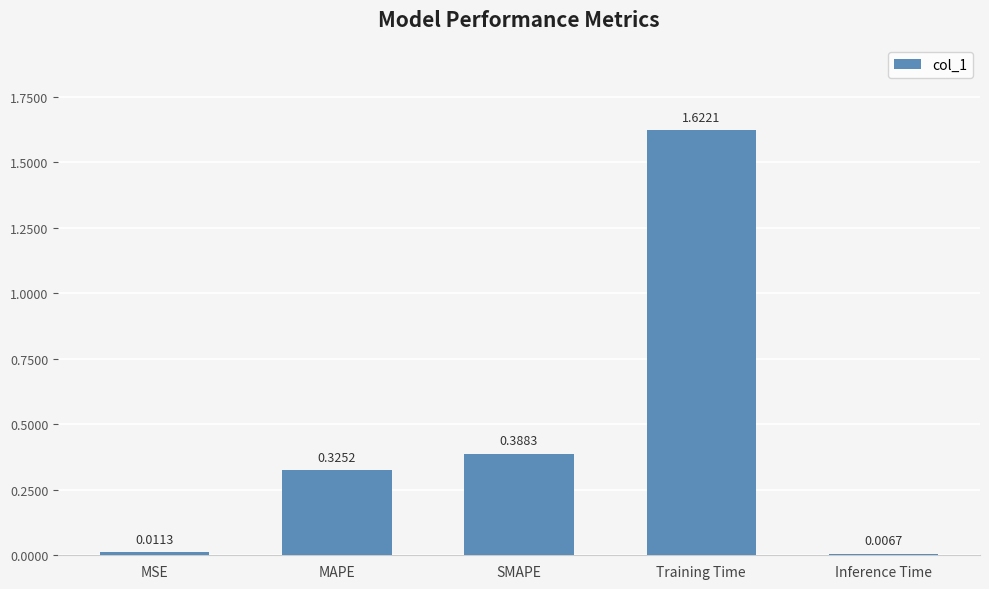

Which label corresponds to the smallest value in the chart?

Inference Time